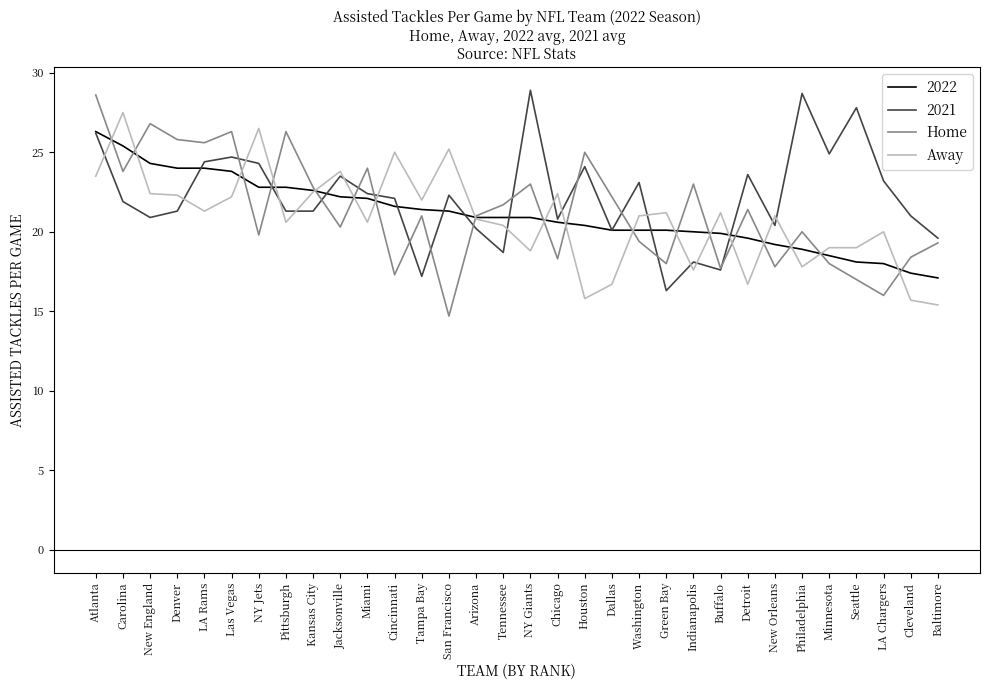

Where do Home and Away first cross each other?

Atlanta and Carolina